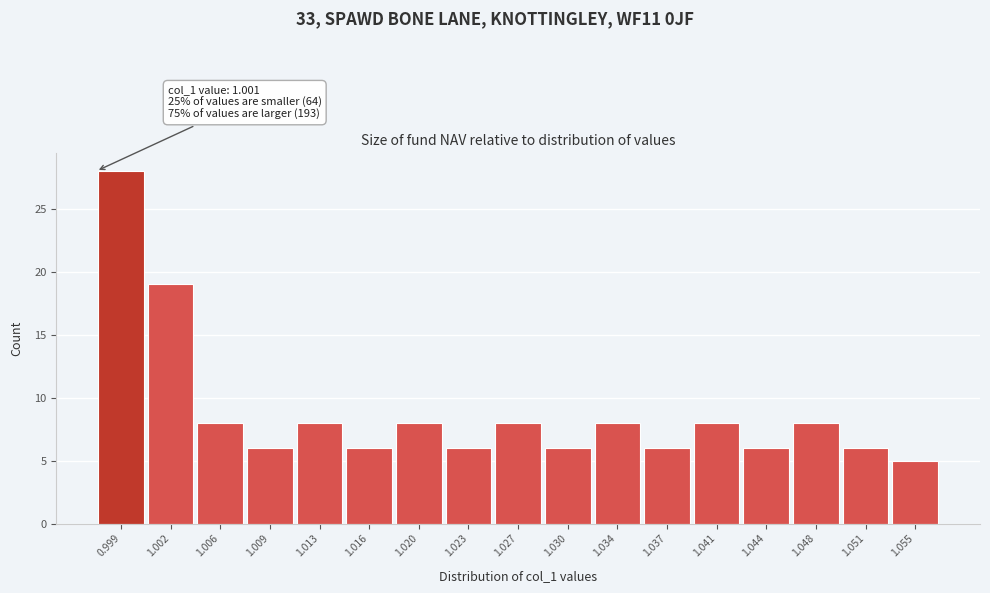

Reading left to right, extract all data points from this chart.

0.999=28	1.002=19	1.006=8	1.009=6	1.013=8	1.016=6	1.020=8	1.023=6	1.027=8	1.030=6	1.034=8	1.037=6	1.041=8	1.044=6	1.048=8	1.051=6	1.055=5